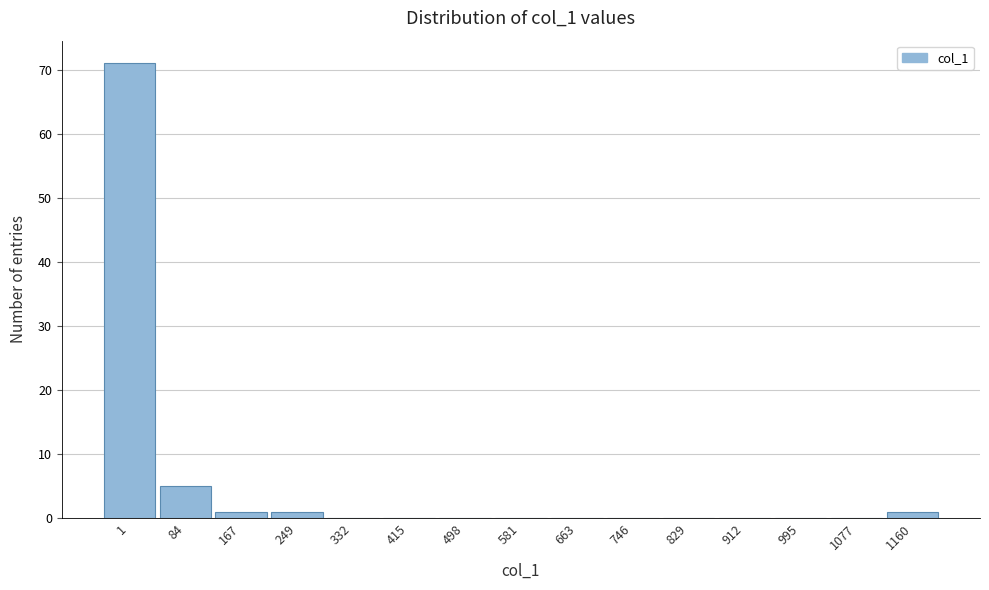

Reading right to left, transcribe all the data shown in this chart.

1160=1	1077=0	995=0	912=0	829=0	746=0	663=0	581=0	498=0	415=0	332=0	249=1	167=1	84=5	1=71